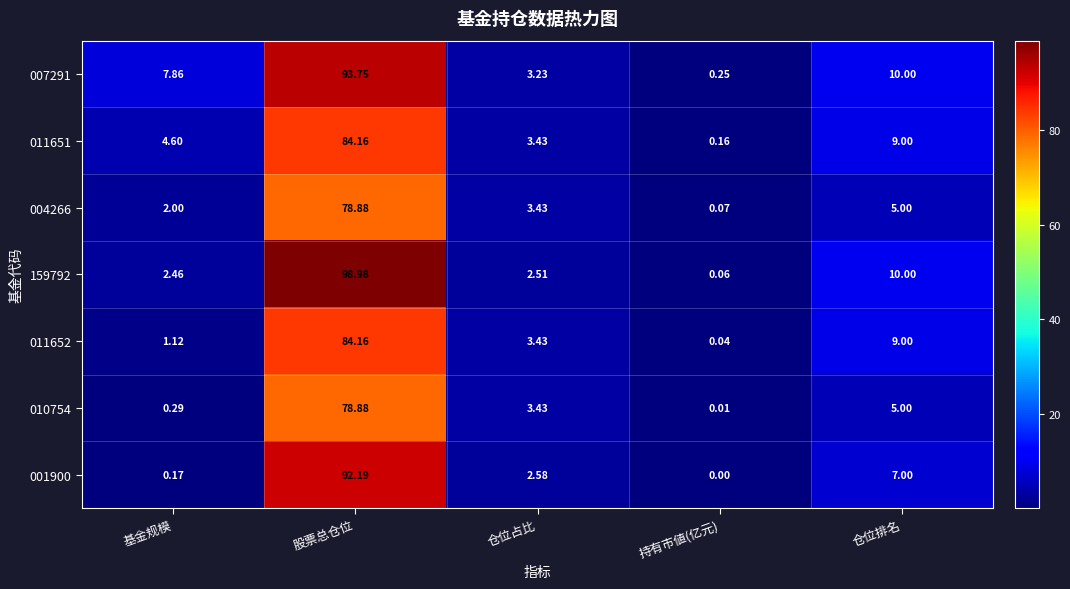

Where does the 007291 series first go above 7?

基金规模